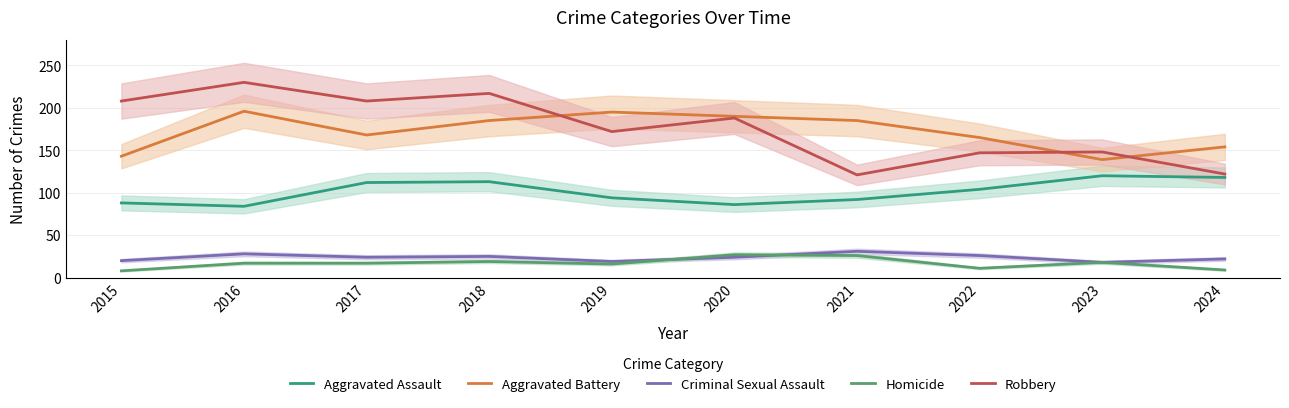

True or false: Robbery and Criminal Sexual Assault cross at least once.

False